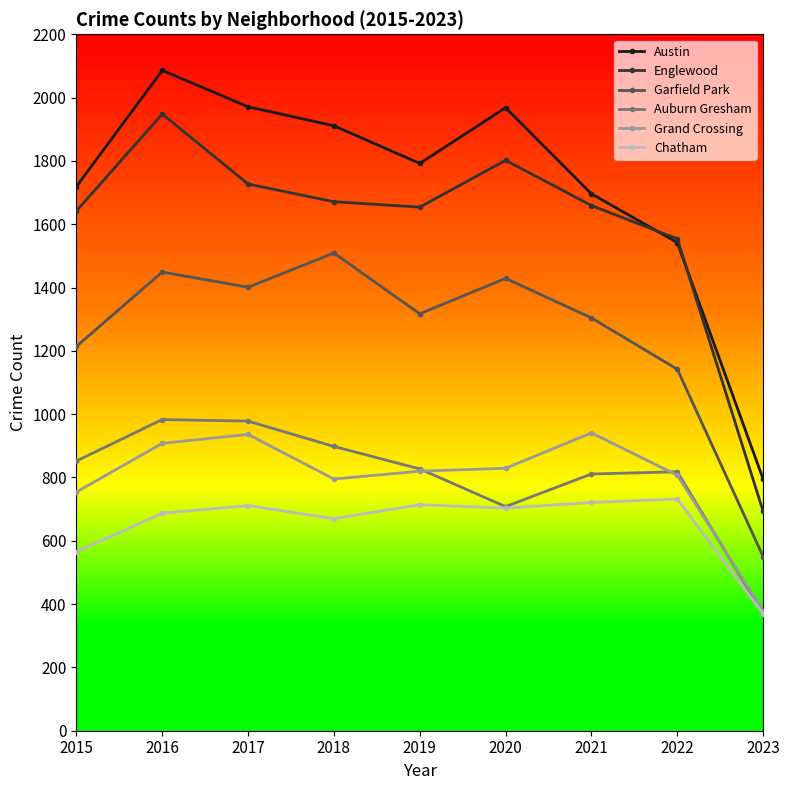

What is the difference between the maximum and minimum values in the Garfield Park series?

959